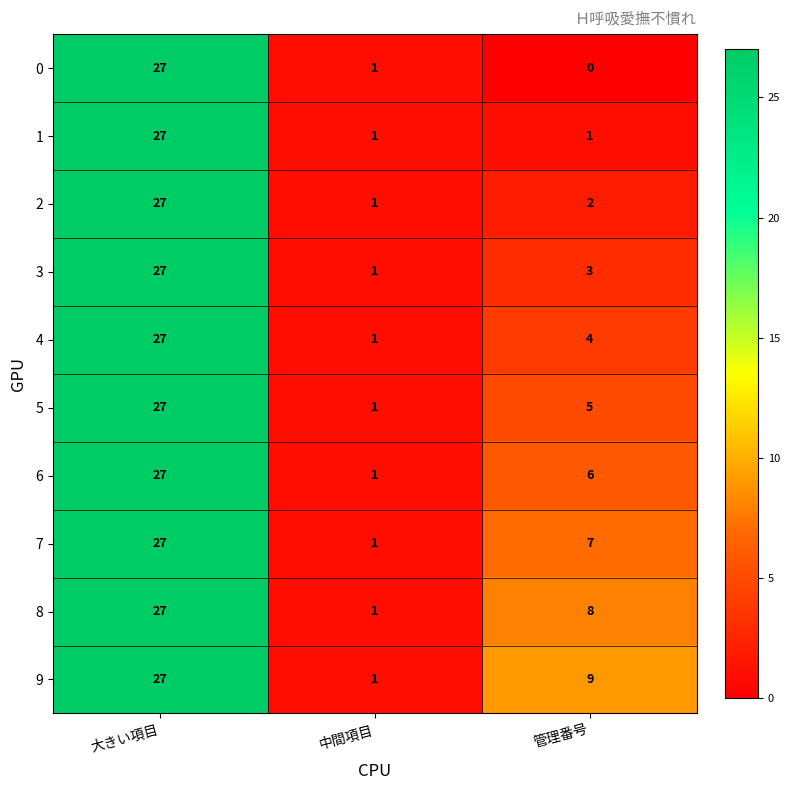

True or false: 3 has a value of 2 at 管理番号.

False